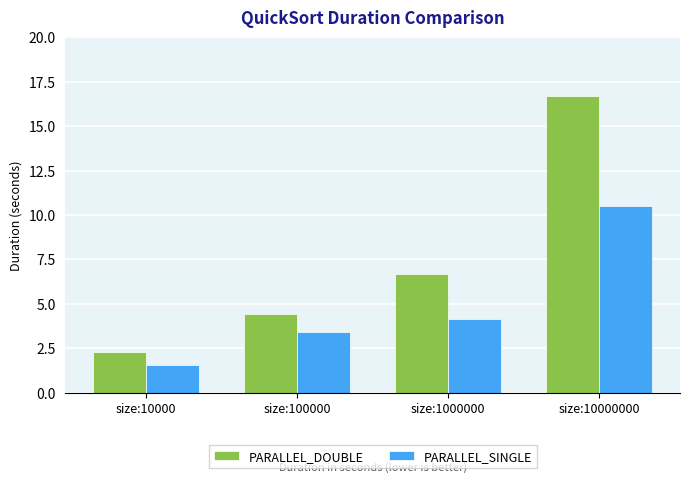

How many data points in PARALLEL_DOUBLE are above 6?

2